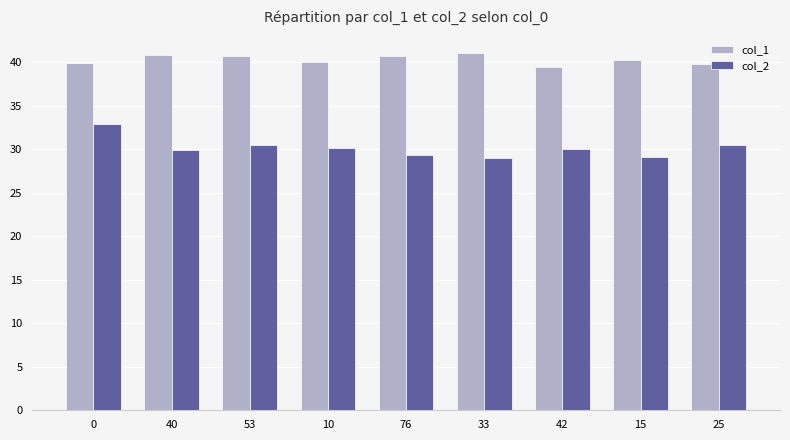

What is the total value across all series at 33?

70.0